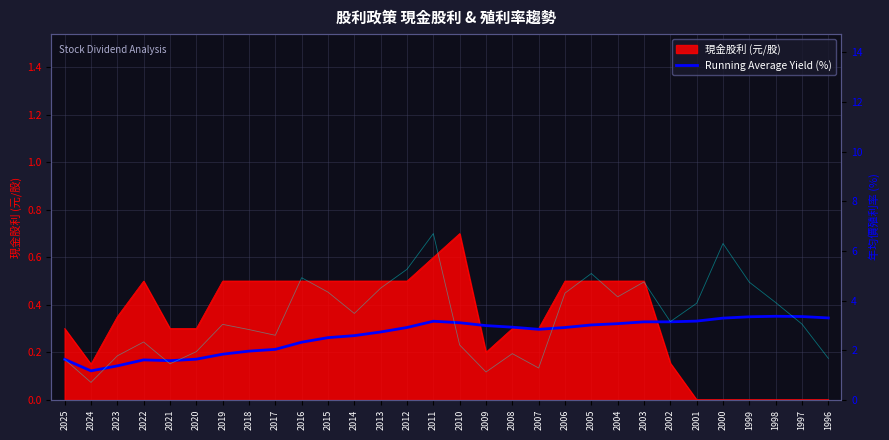

The value of 現金股利 (元/股) at 2012 is 0.5. True or false?

True